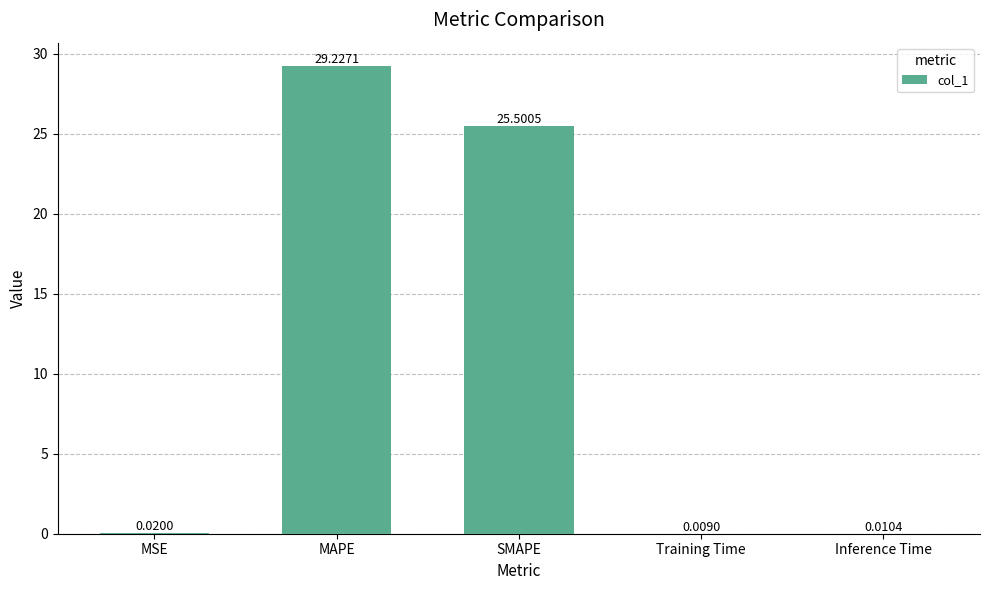

Which has a higher value, SMAPE or Training Time?

SMAPE